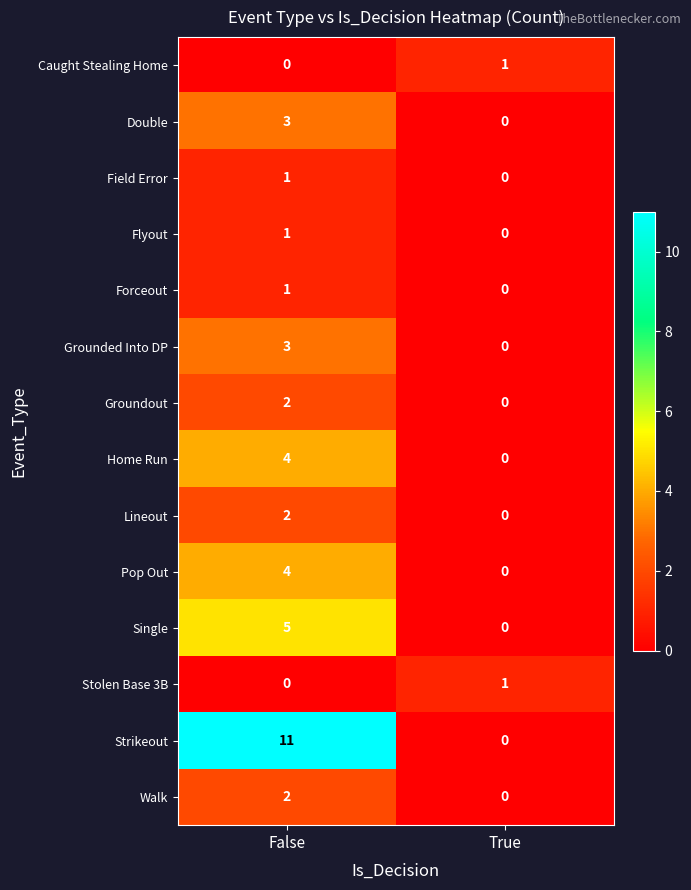

Reading left to right, extract all data points from this chart.

Caught Stealing Home: 0	1
Double: 3	0
Field Error: 1	0
Flyout: 1	0
Forceout: 1	0
Grounded Into DP: 3	0
Groundout: 2	0
Home Run: 4	0
Lineout: 2	0
Pop Out: 4	0
Single: 5	0
Stolen Base 3B: 0	1
Strikeout: 11	0
Walk: 2	0